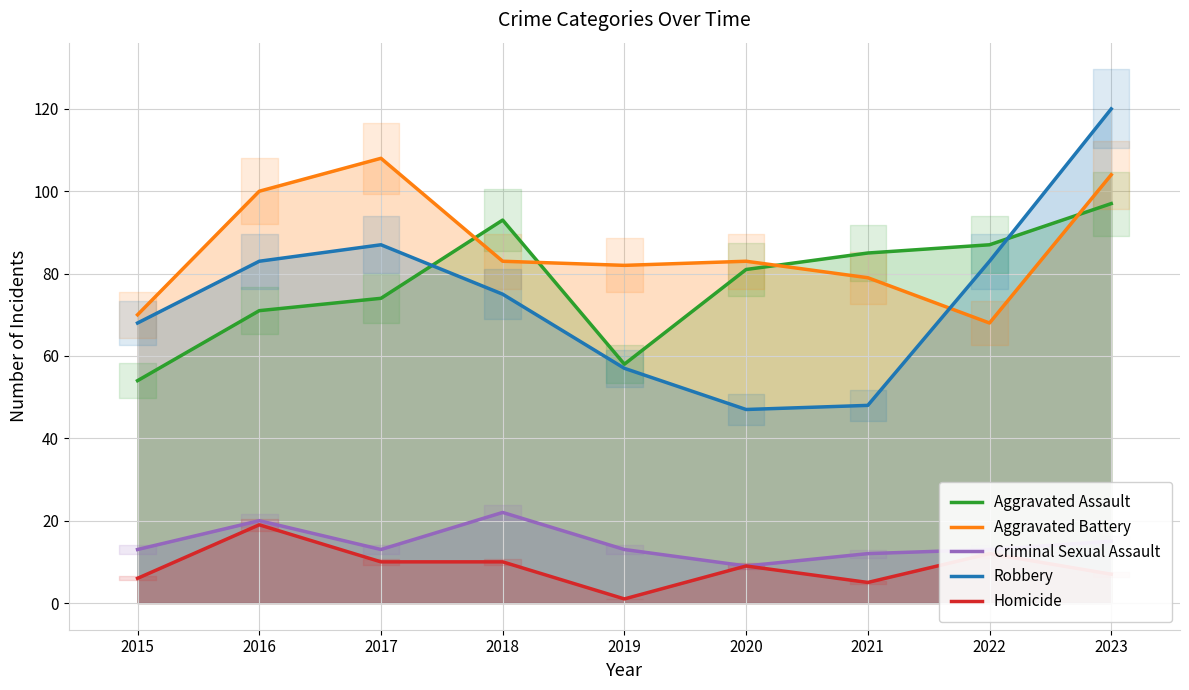

The Aggravated Assault series shows 37 at 2015. True or false?

False